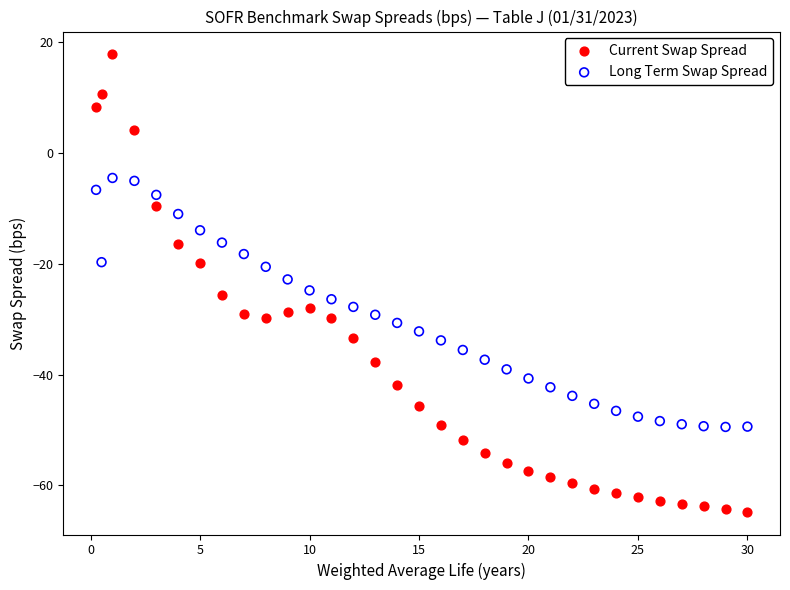

Which series contains the highest Y value?

Current Swap Spread